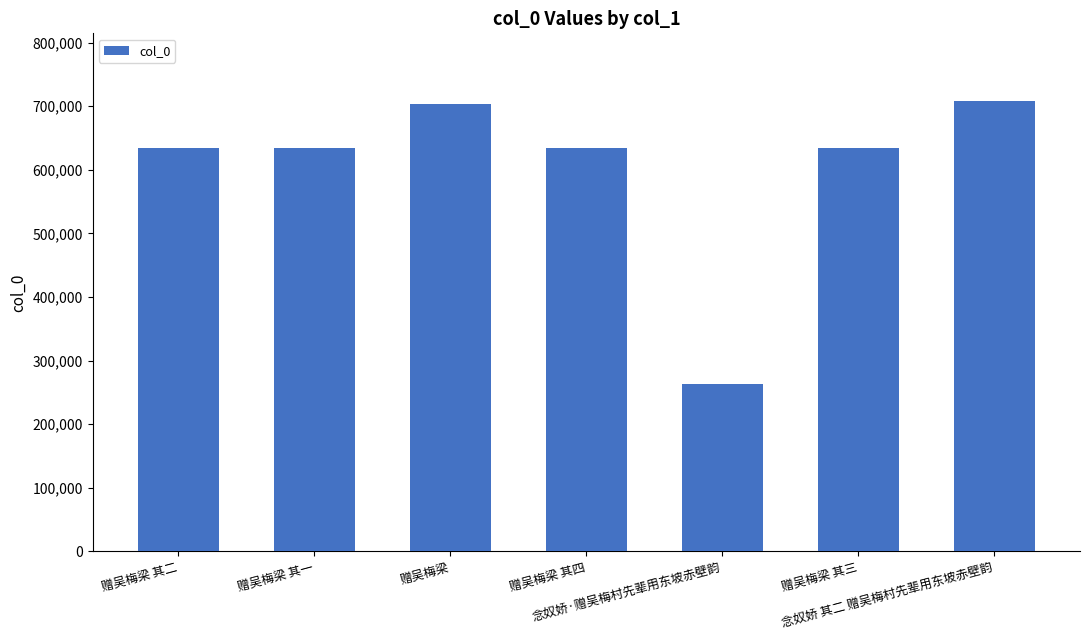

What is the difference between the maximum and minimum values?

444604